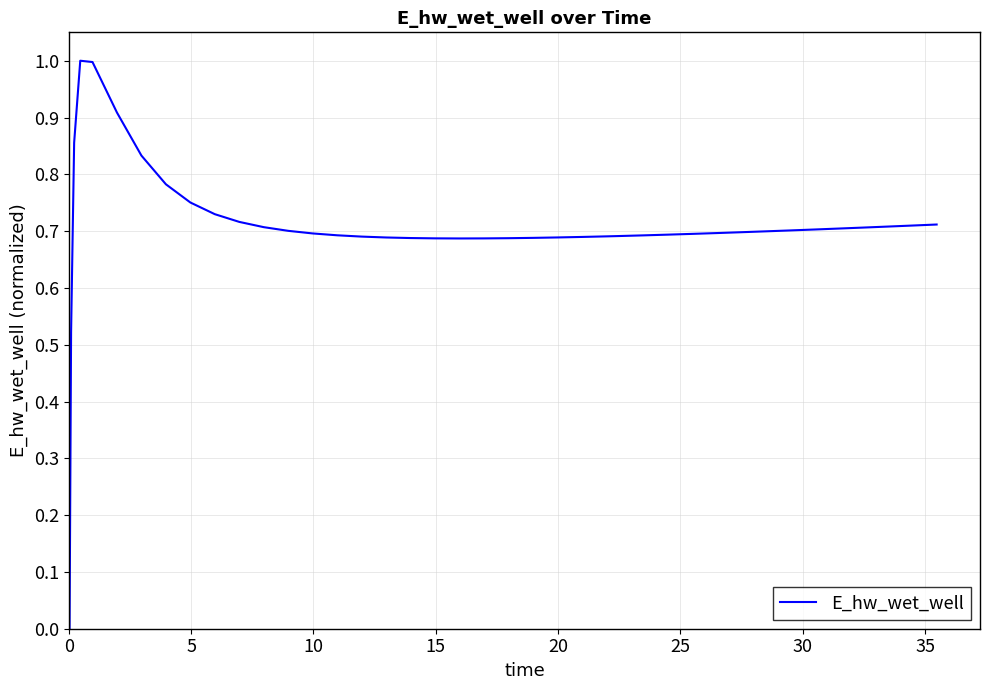

What is the greatest value displayed?

1.0